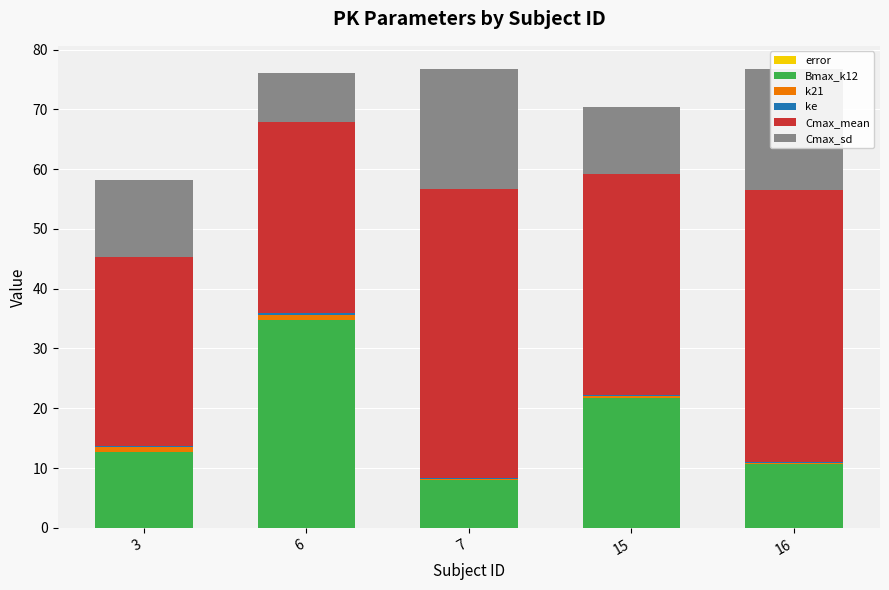

Reading left to right, extract all data points from this chart.

error: 0.0	0.0	0.0	0.0	0.0
Bmax_k12: 12.6	34.8	8.0	21.7	10.7
k21: 0.8	0.8	0.1	0.4	0.2
ke: 0.2	0.2	0.1	0.1	0.1
Cmax_mean: 31.6	32.1	48.4	36.9	45.6
Cmax_sd: 12.8	8.1	20.1	11.3	20.2